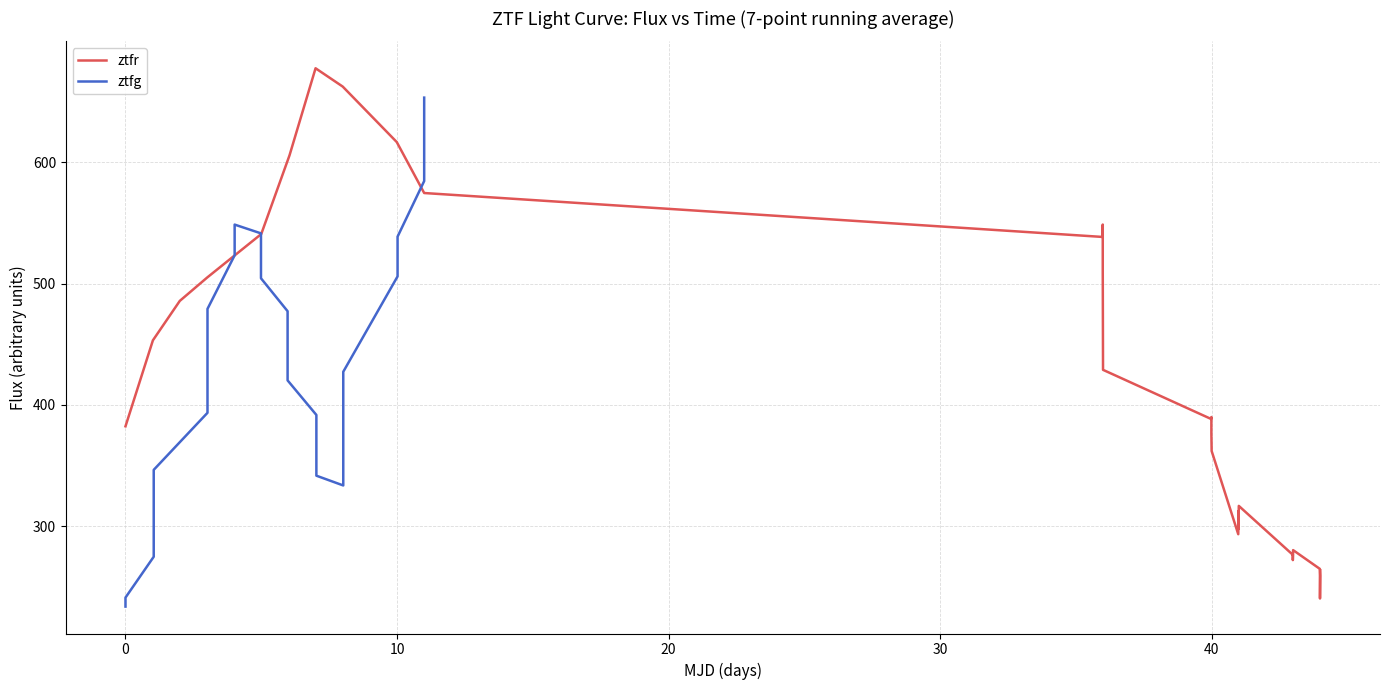

Is this an area chart (filled region under the line)?

No